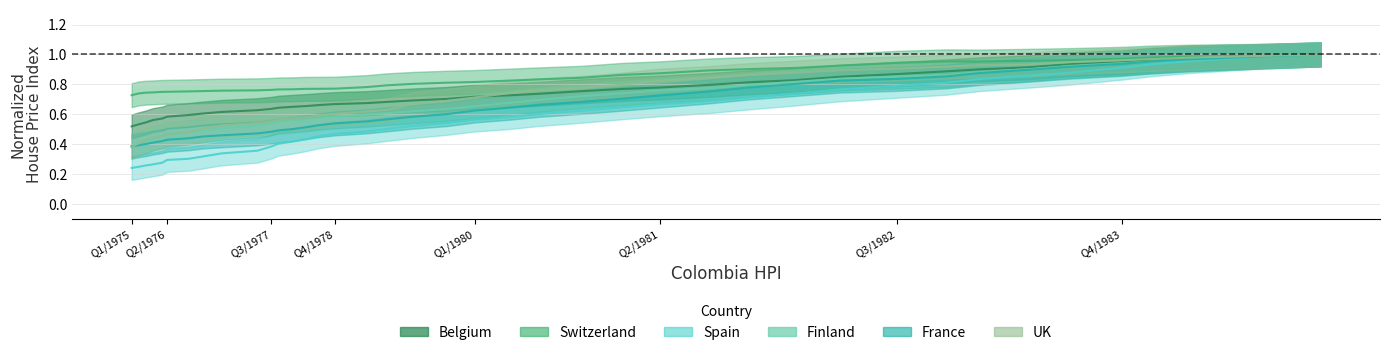

True or false: x_colombia has more than 0 interior local peaks.

False